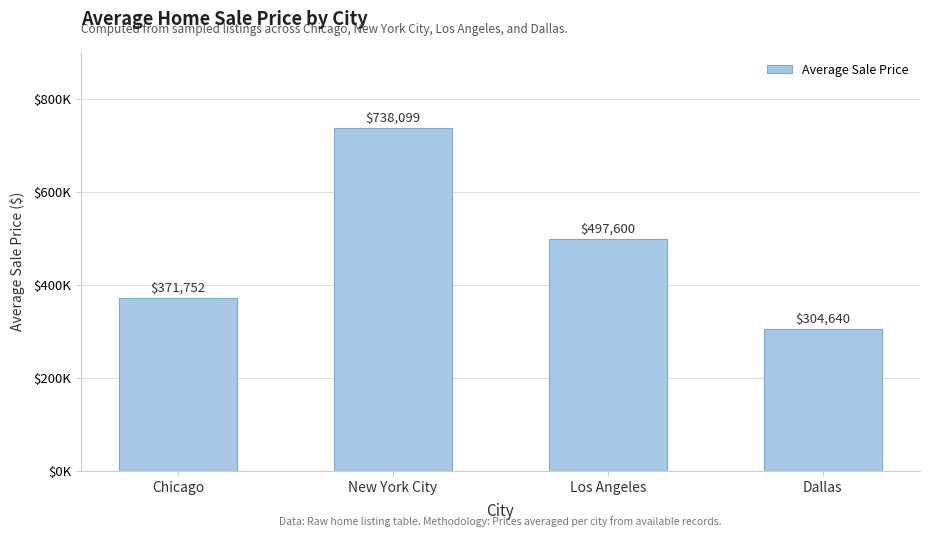

List the labels in order of value, largest first.

New York City, Los Angeles, Chicago, Dallas